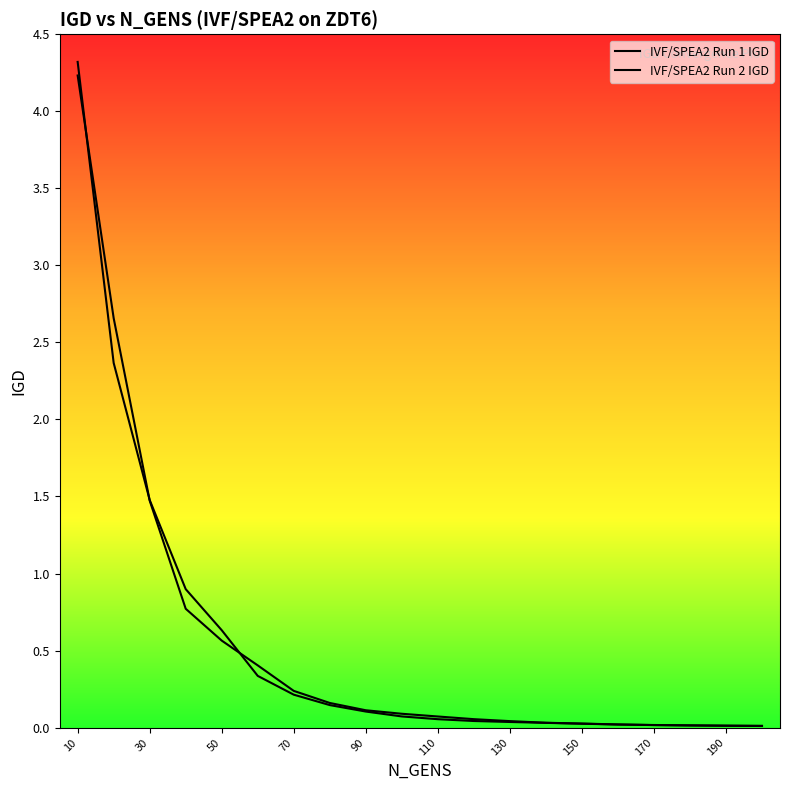

Reading left to right, transcribe all the data shown in this chart.

IVF/SPEA2 Run 1 IGD: 10=4.2	20=2.7	30=1.5	40=0.8	50=0.6	60=0.4	70=0.2	80=0.2	90=0.1	100=0.1	110=0.1	120=0.1	130=0.0	140=0.0	150=0.0	160=0.0	170=0.0	180=0.0	190=0.0	200=0.0
IVF/SPEA2 Run 2 IGD: 10=4.3	20=2.4	30=1.5	40=0.9	50=0.6	60=0.3	70=0.2	80=0.1	90=0.1	100=0.1	110=0.1	120=0.0	130=0.0	140=0.0	150=0.0	160=0.0	170=0.0	180=0.0	190=0.0	200=0.0